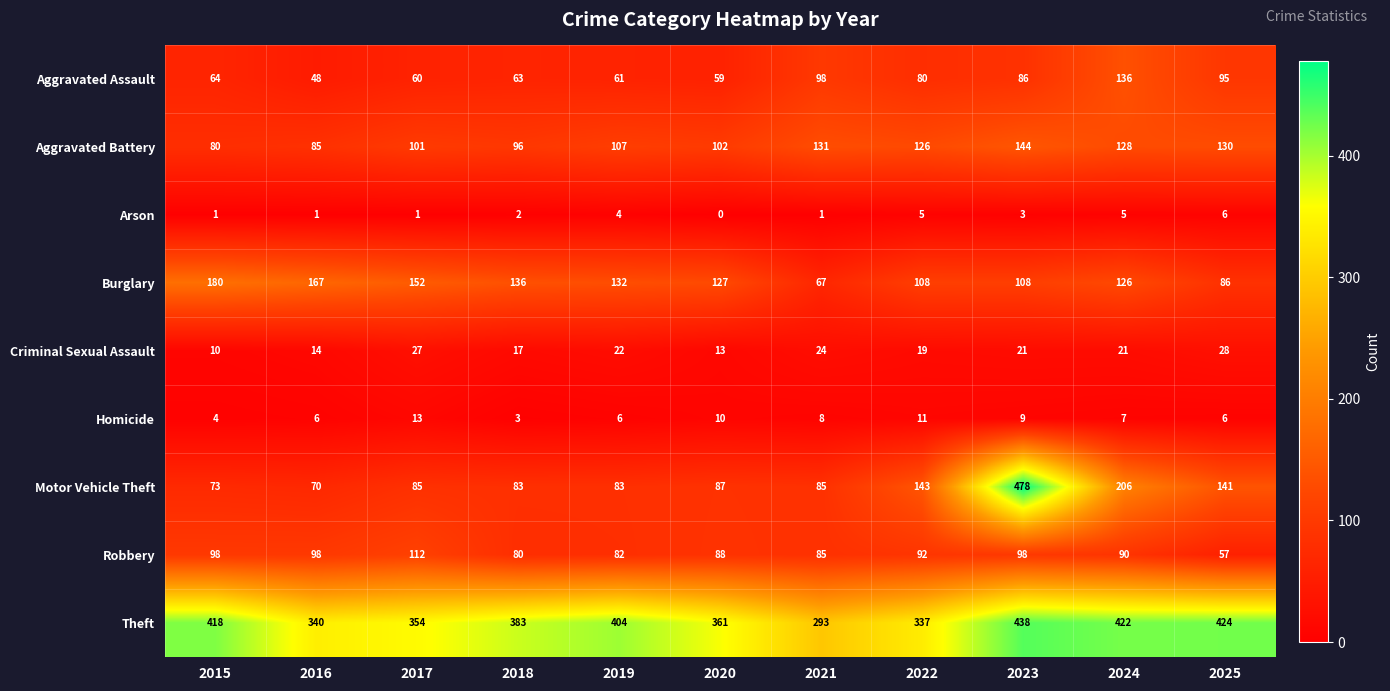

Rank the categories by Aggravated Battery value from highest to lowest.

2023, 2021, 2025, 2024, 2022, 2019, 2020, 2017, 2018, 2016, 2015